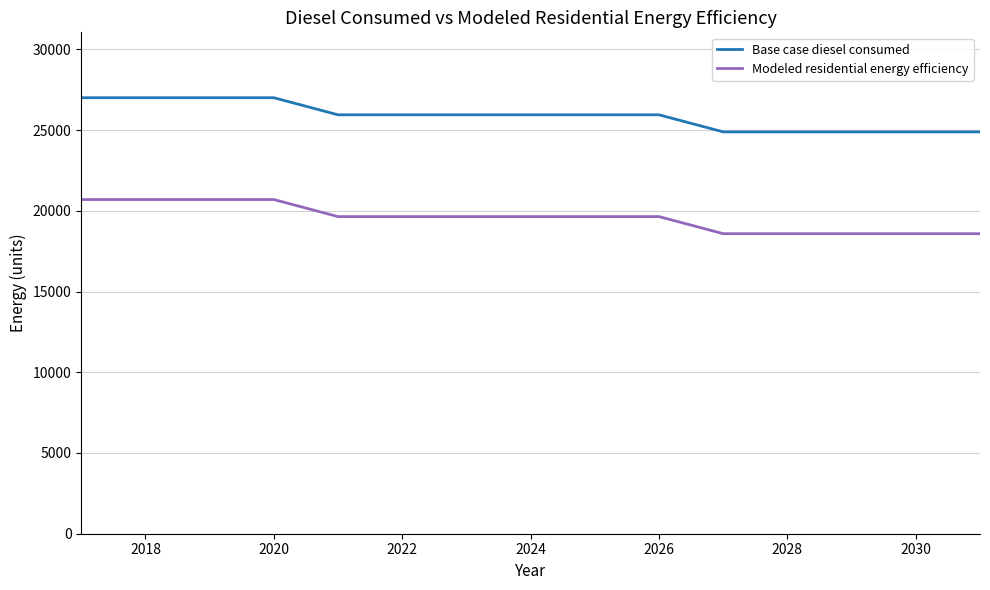

True or false: Base case diesel consumed and Modeled residential energy efficiency intersect in this chart.

False